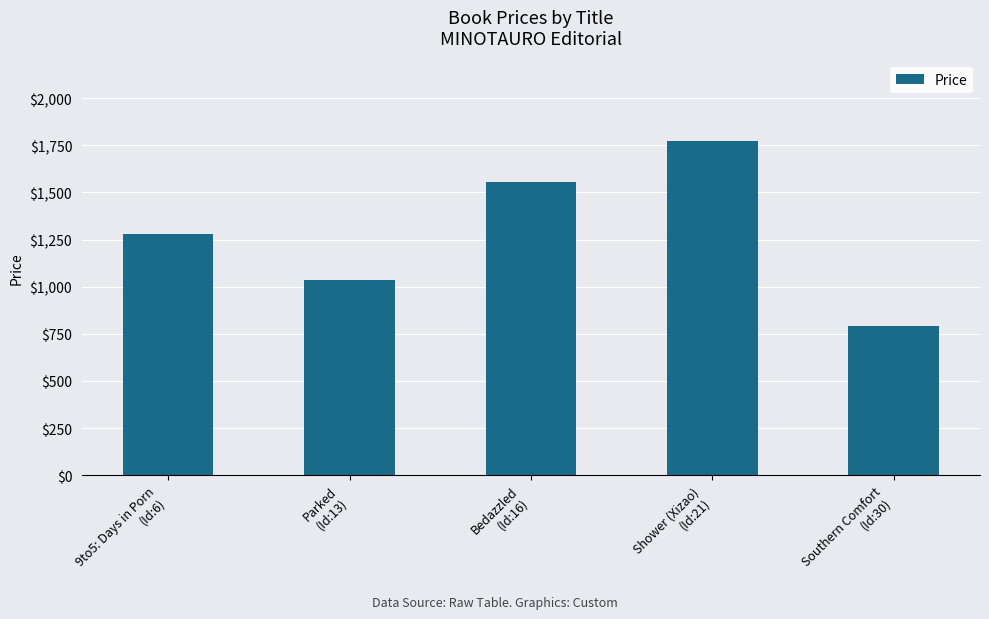

What is the label of the 5th bar from the right?

9to5: Days in Porn
(Id:6)